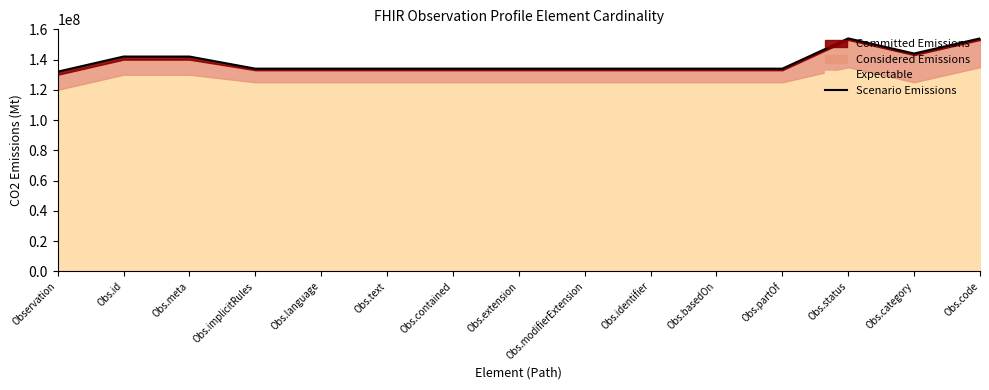

Approximately how many times larger is the value at Obs.text compared to Obs.implicitRules?

1.0